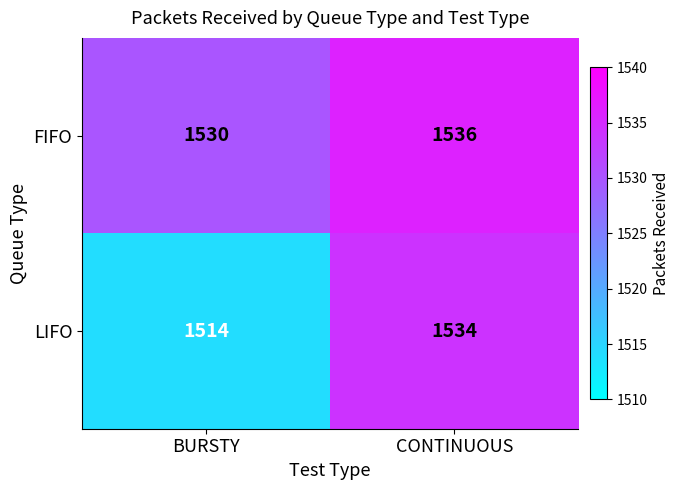

List the series in order of their overall mean, lowest first.

LIFO, FIFO